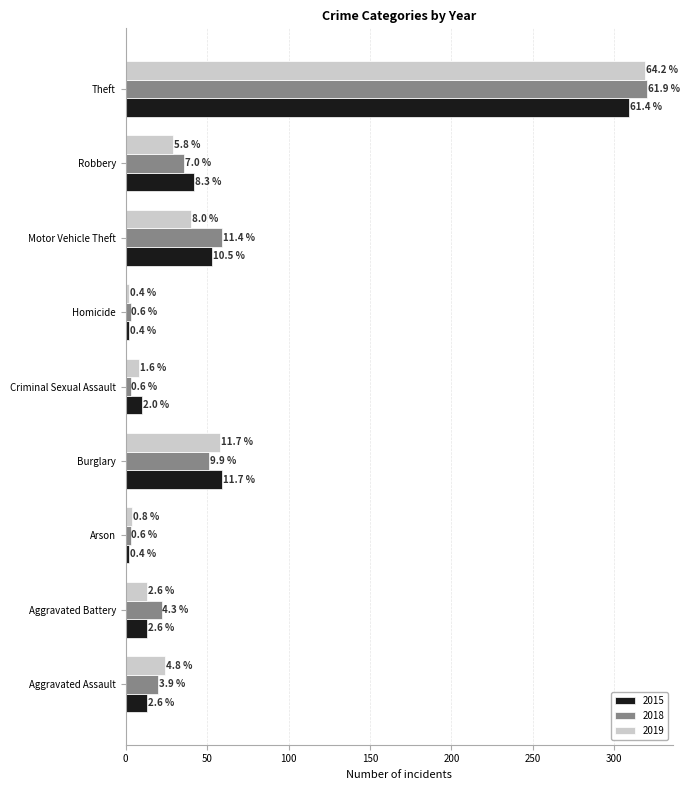

Rank the categories by 2015 value from highest to lowest.

Theft, Burglary, Motor Vehicle Theft, Robbery, Aggravated Assault, Aggravated Battery, Criminal Sexual Assault, Arson, Homicide